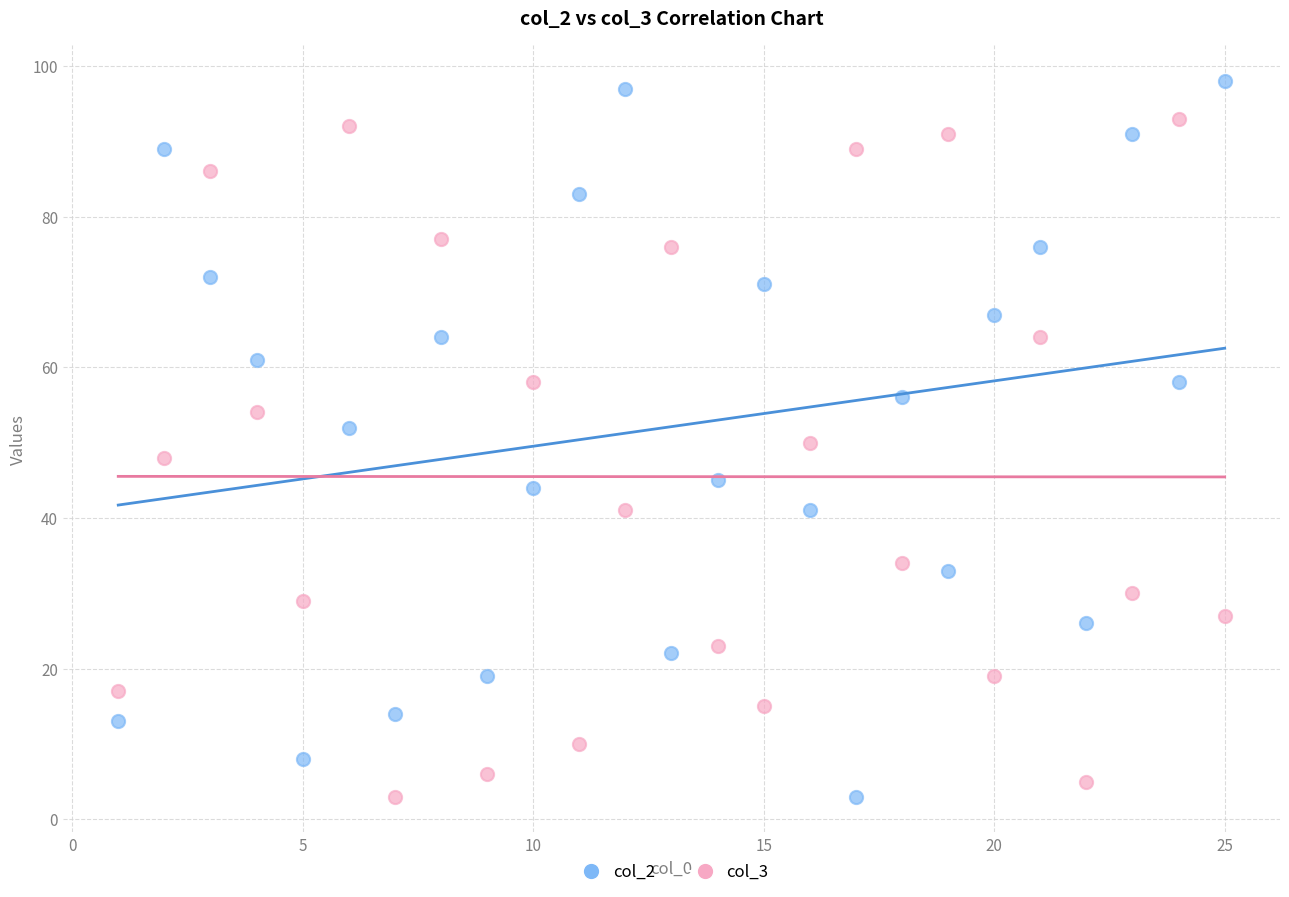

Across all data points, what is the range of Y values (max minus min)?

95